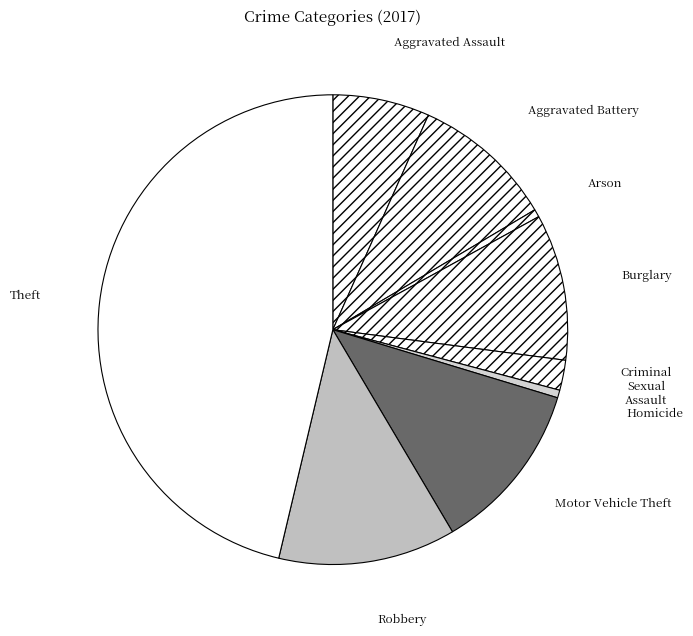

Between Motor Vehicle Theft and Arson, which is larger?

Motor Vehicle Theft